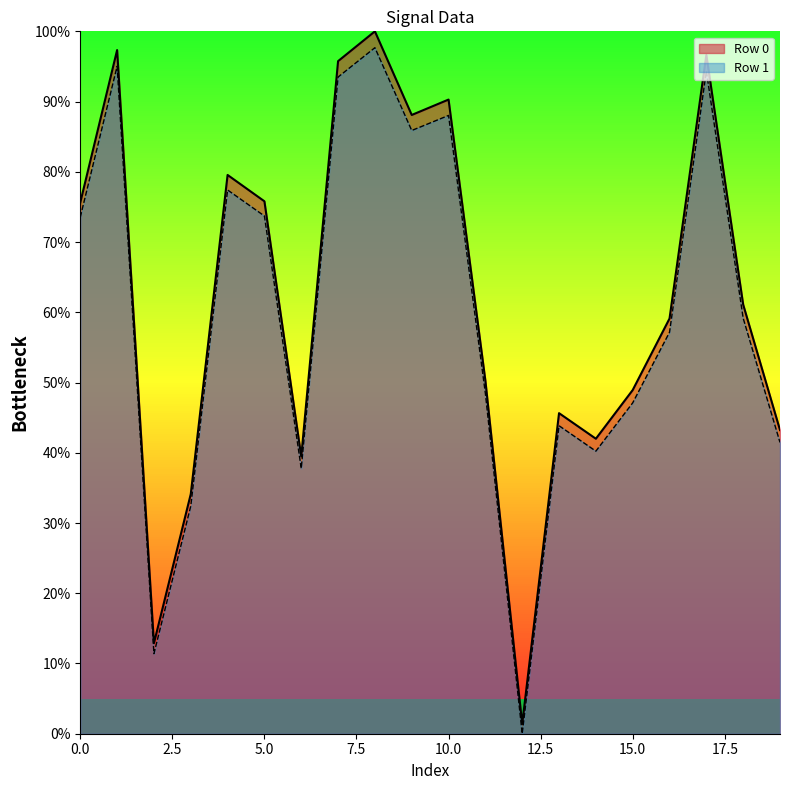

What is the value of the Row 0 point at the 20th from the left?

43.2